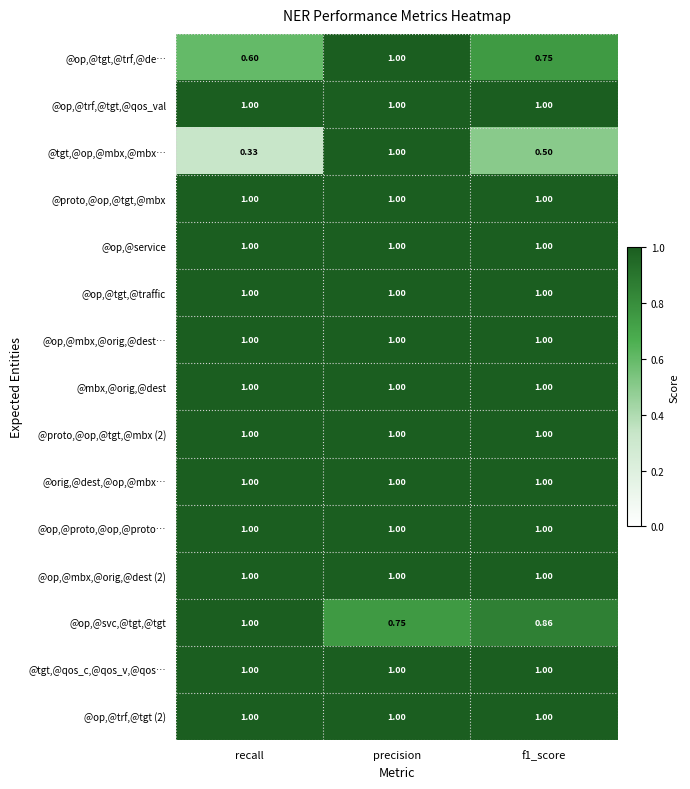

Which label corresponds to the smallest value in the chart?

recall